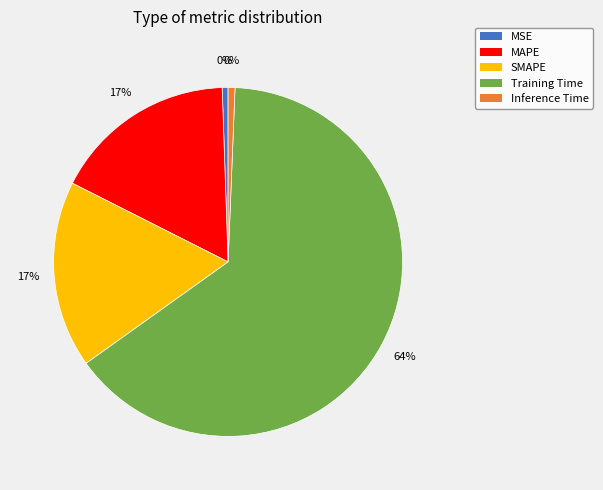

To the nearest percent, what is the average slice percentage?

20%